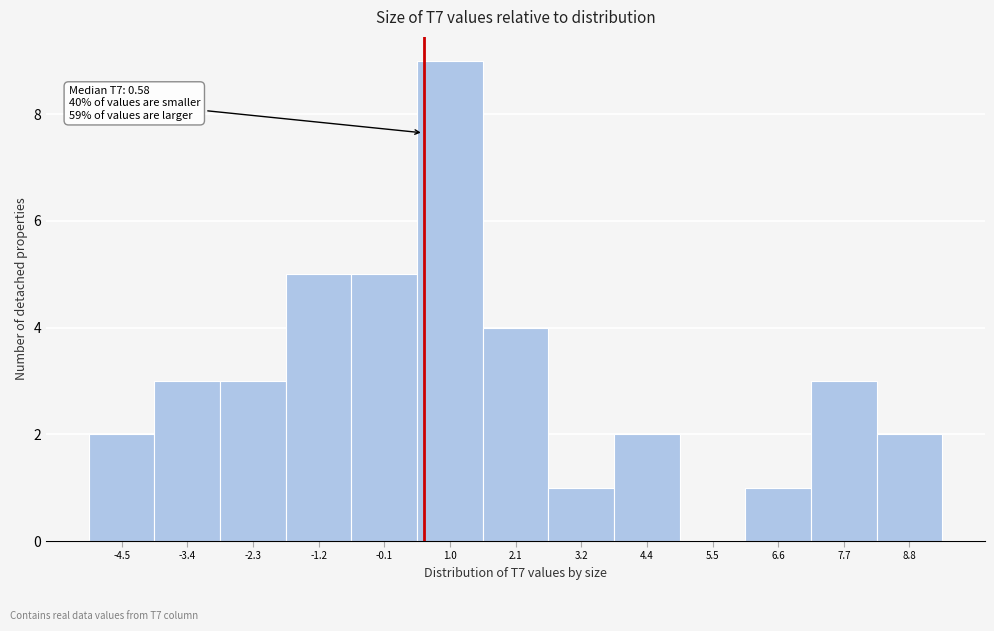

Over which range of the x-axis is the bar tallest?

0.4 to 1.6